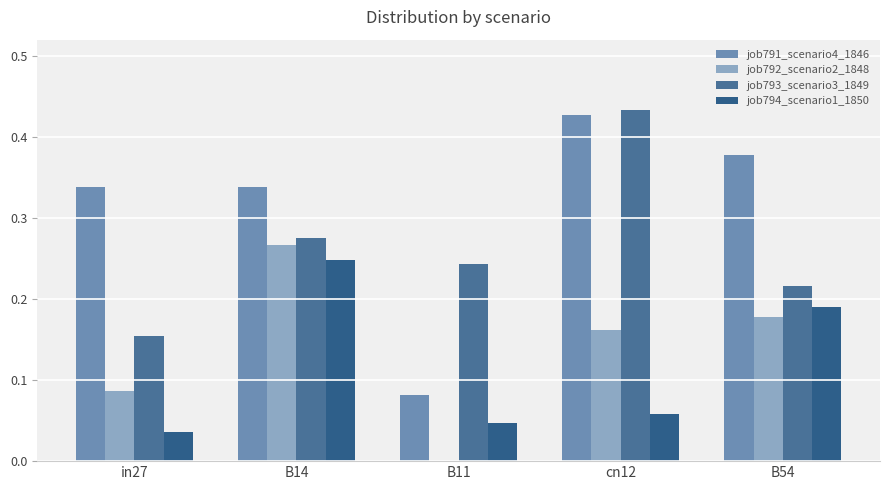

What is the difference between the highest and lowest values at in27?

0.3